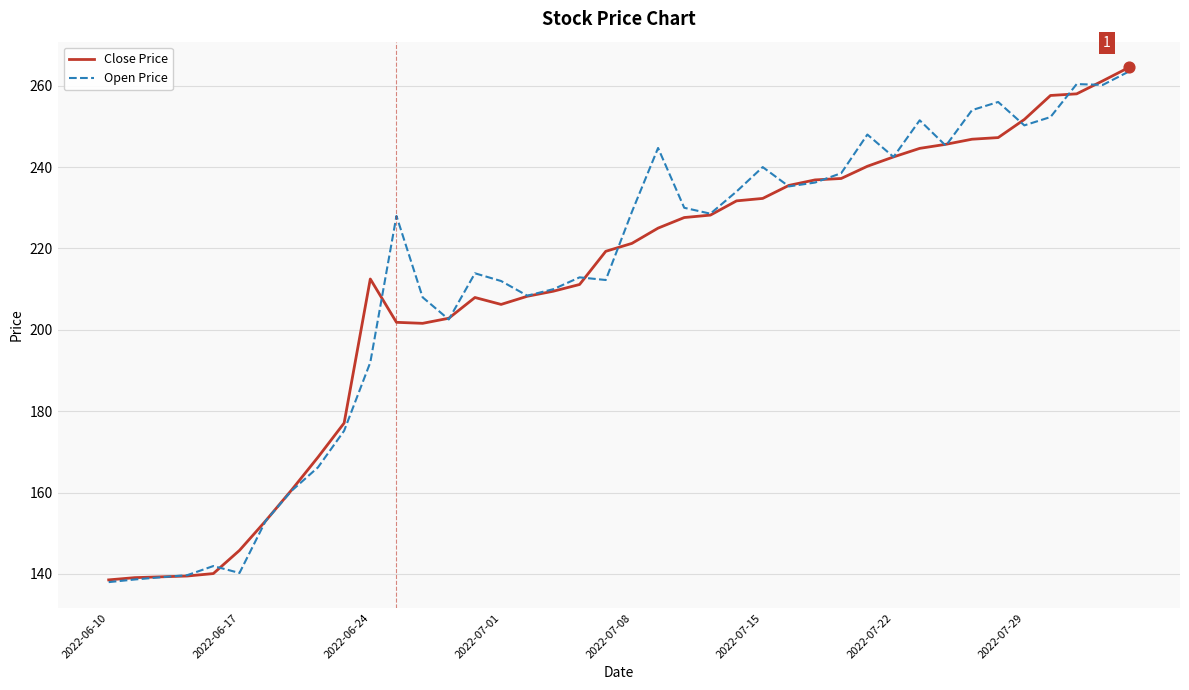

At how many categories does at least one series exceed 195?

30